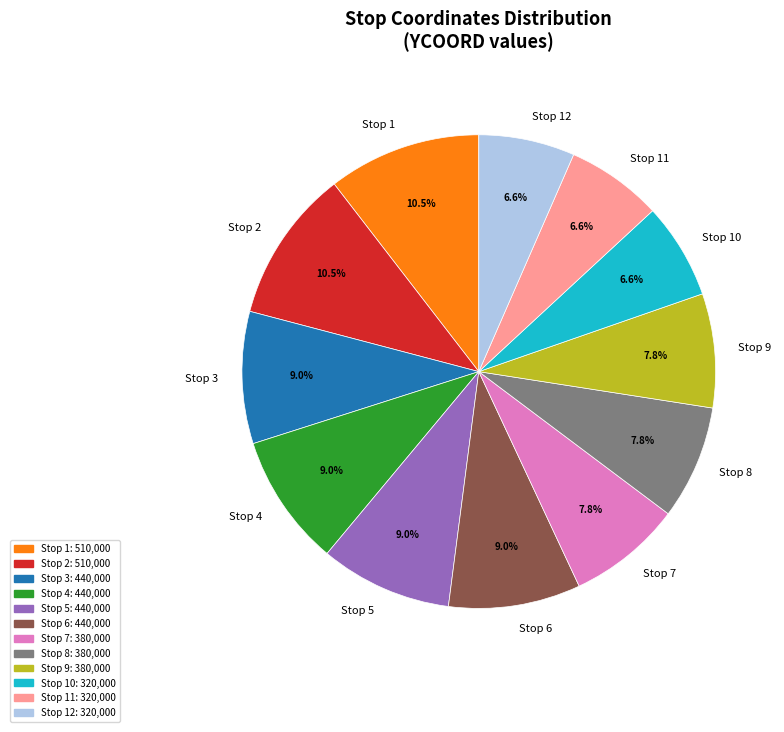

Is there any slice that represents more than half of the pie?

No